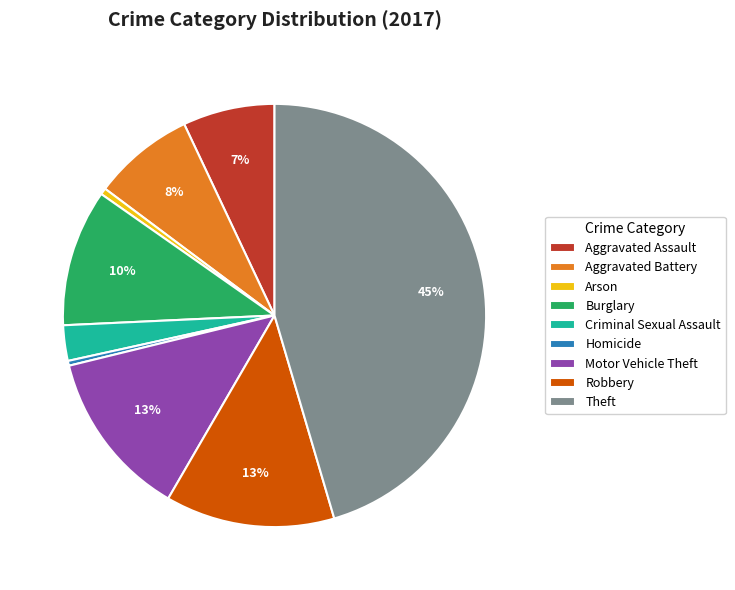

What percentage is the Theft slice, to the nearest percent?

45%